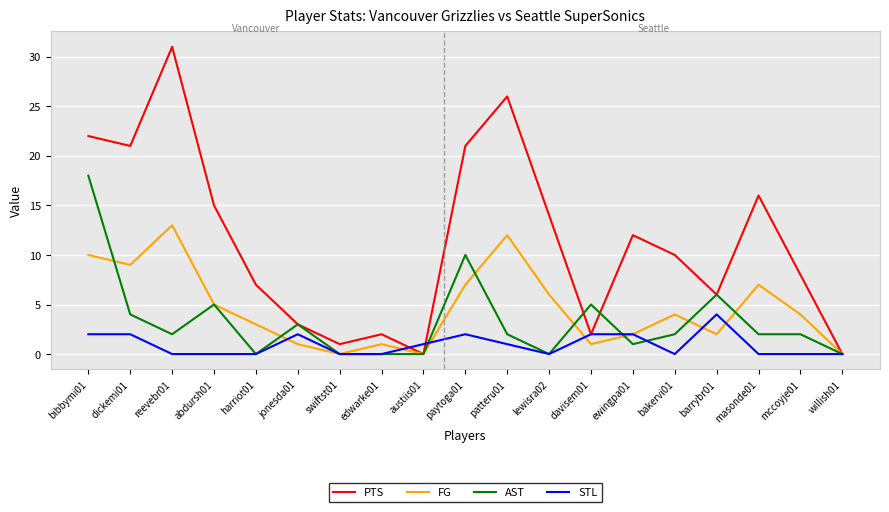

What is the total value across all series at ewingpa01?

17